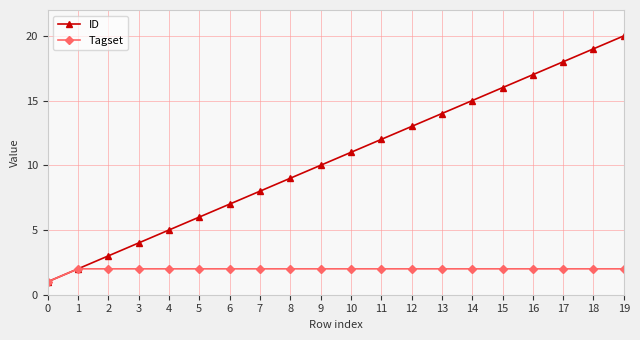

Count the number of data series in this chart.

2